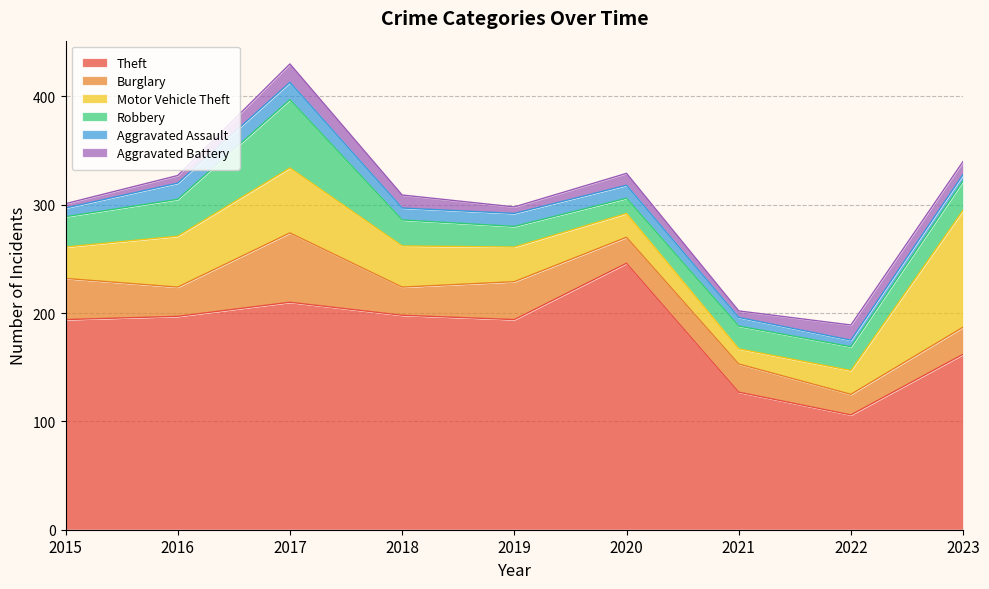

What are all the series names shown in the legend?

Theft, Burglary, Motor Vehicle Theft, Robbery, Aggravated Assault, Aggravated Battery